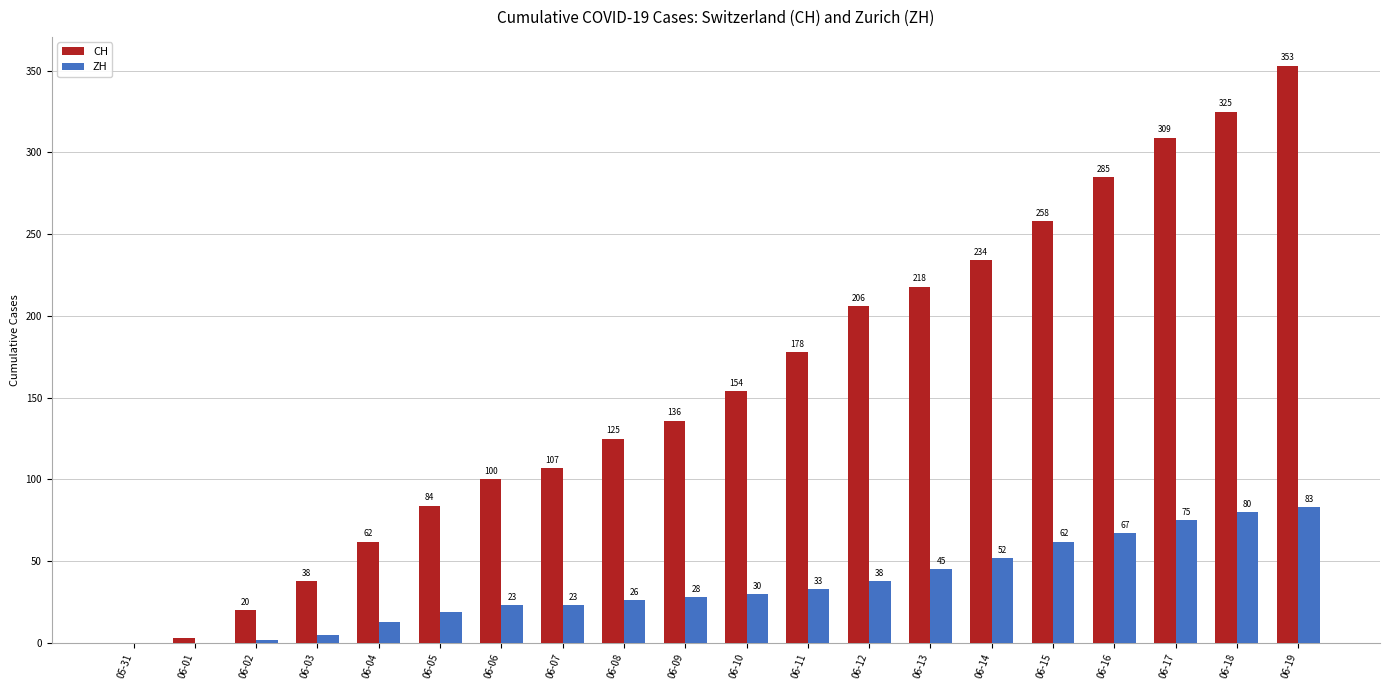

Count the number of categories in the chart.

20